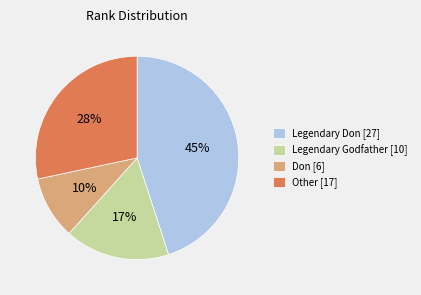

True or false: Legendary Don [27] accounts for 45% of the total.

True